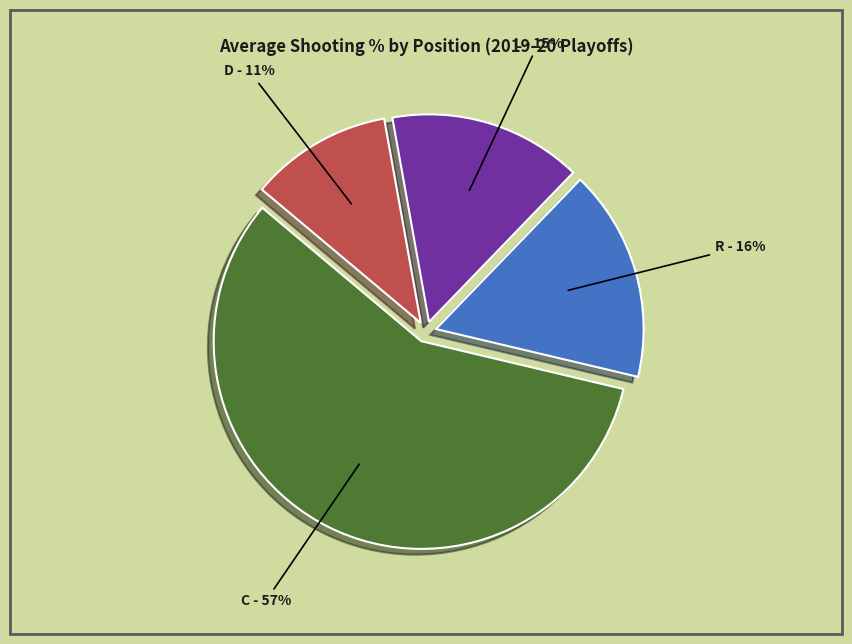

The R slice represents 16% of the pie. True or false?

True